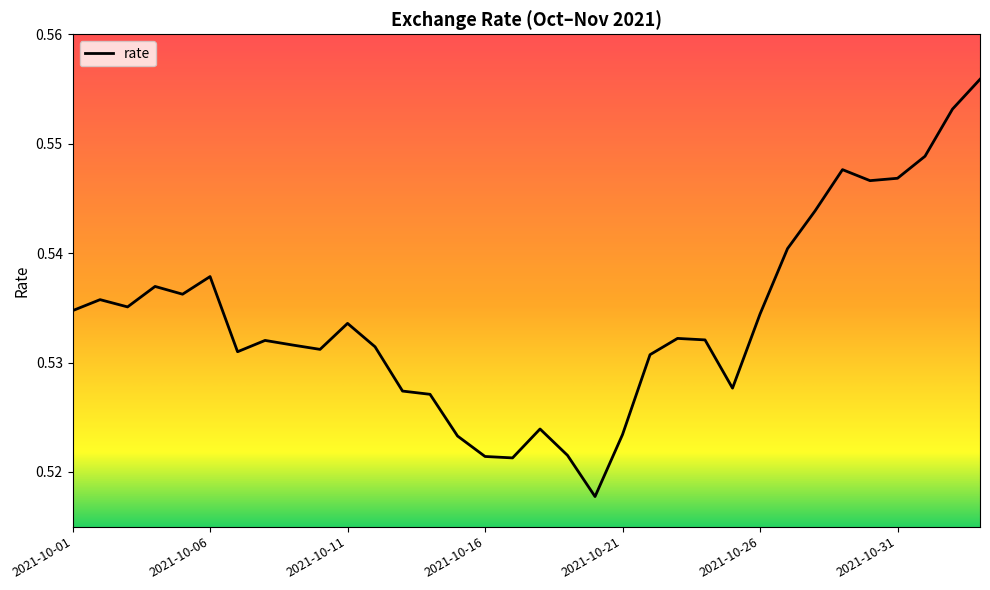

How many lines are shown in the chart?

1